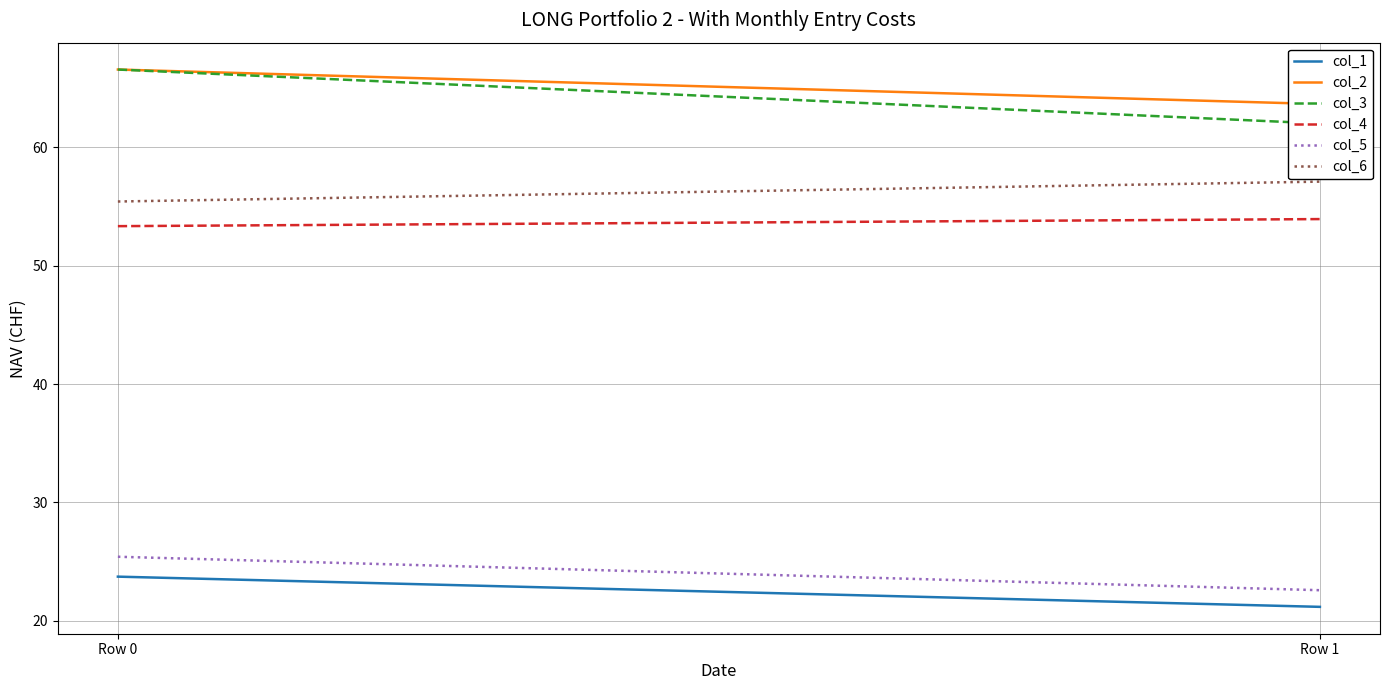

Which category has the lowest value in the col_3 series?

Row 1